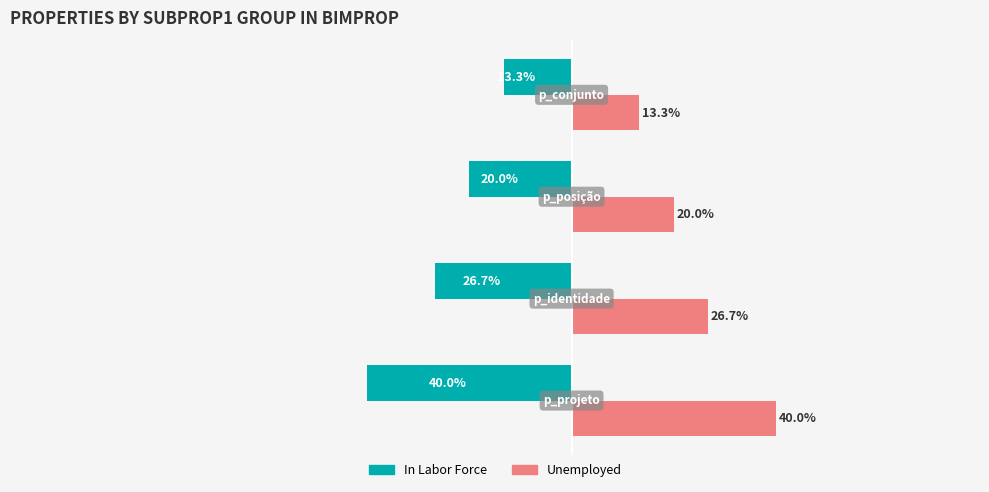

Which series has the largest total across all categories?

Unemployed